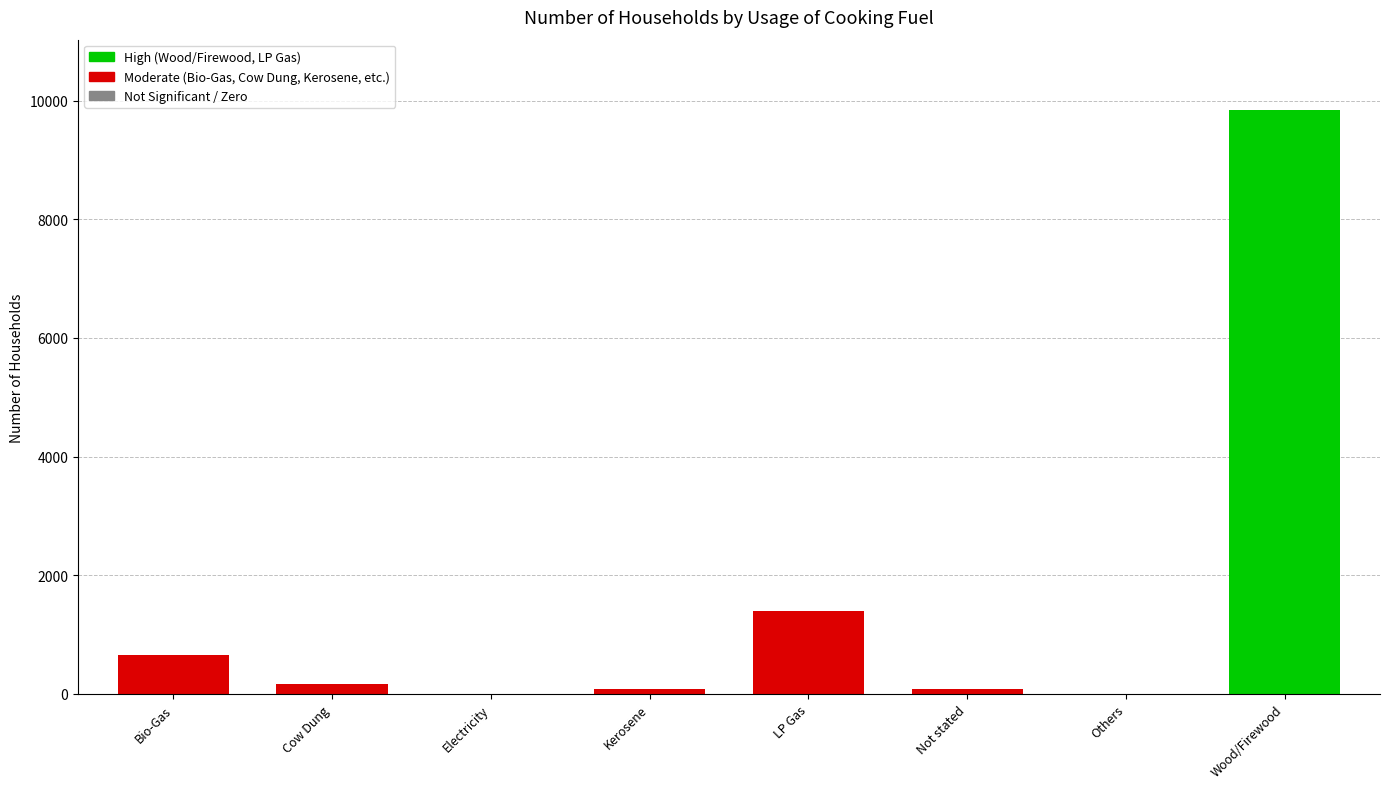

The value at LP Gas is 2013. True or false?

False